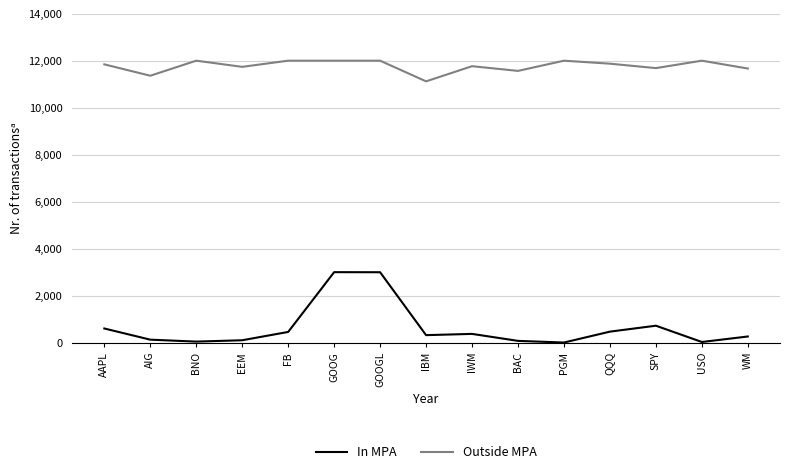

Which series has the widest spread of values?

In MPA